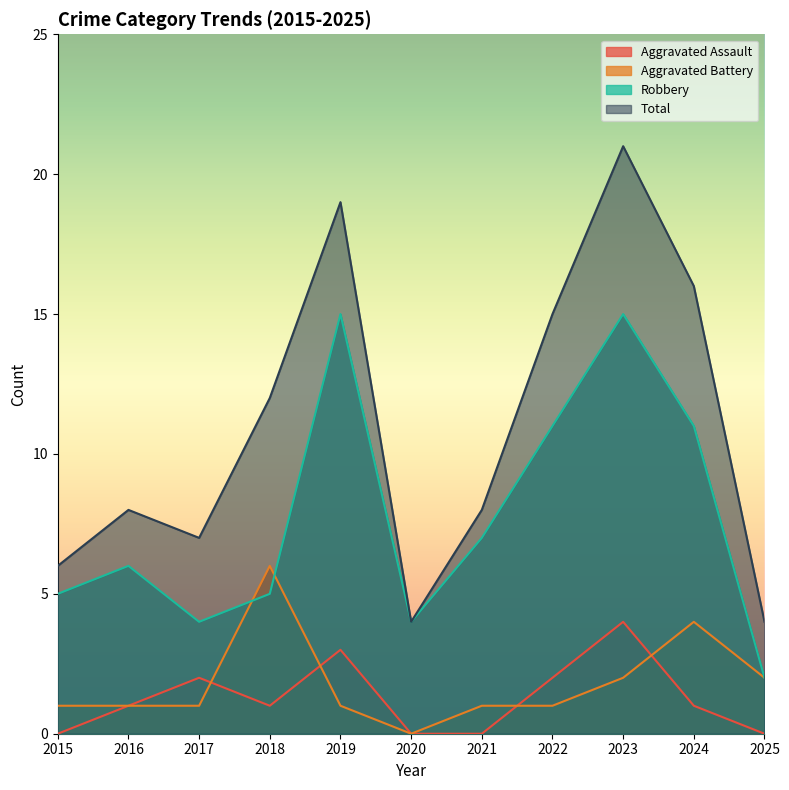

Reading left to right, extract all data points from this chart.

Aggravated Assault: 2015=0	2016=1	2017=2	2018=1	2019=3	2020=0	2021=0	2022=2	2023=4	2024=1	2025=0
Aggravated Battery: 2015=1	2016=1	2017=1	2018=6	2019=1	2020=0	2021=1	2022=1	2023=2	2024=4	2025=2
Robbery: 2015=5	2016=6	2017=4	2018=5	2019=15	2020=4	2021=7	2022=11	2023=15	2024=11	2025=2
Total: 2015=6	2016=8	2017=7	2018=12	2019=19	2020=4	2021=8	2022=15	2023=21	2024=16	2025=4